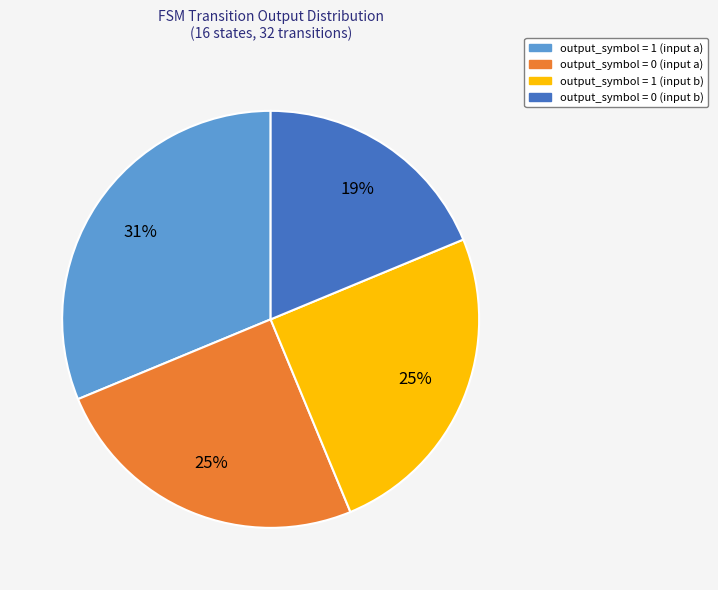

Is output_symbol = 1 (input b) the majority of the pie?

No